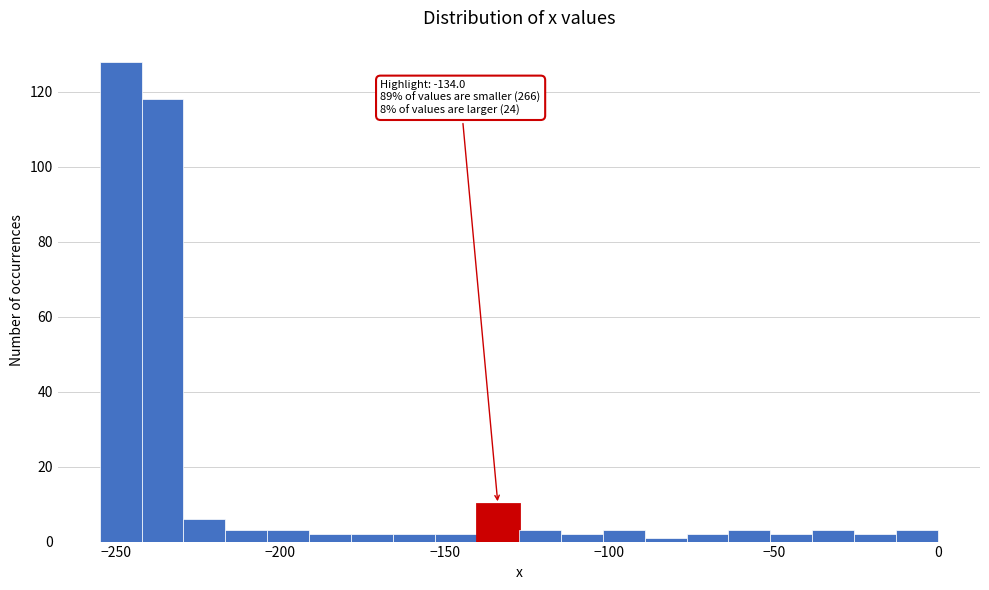

Around what value on the x-axis is the tallest bar? Give the approximate position of its centre, as read against the axis.

-250